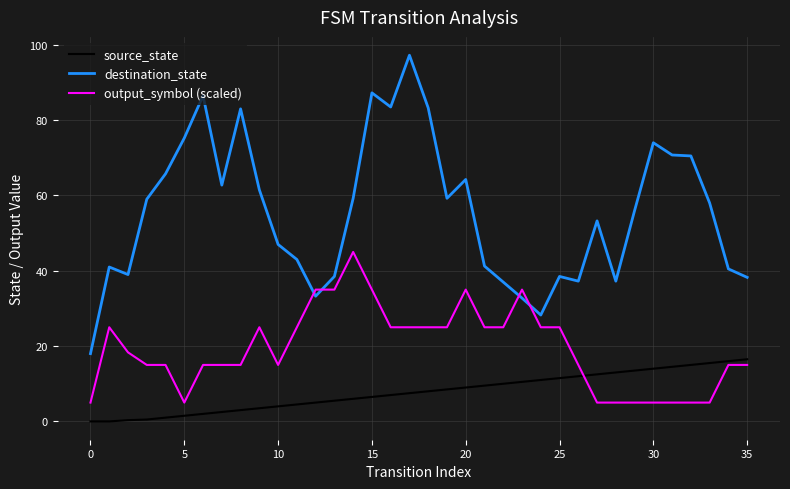

After their last crossing, which series has the higher values: output_symbol (scaled) or destination_state?

destination_state